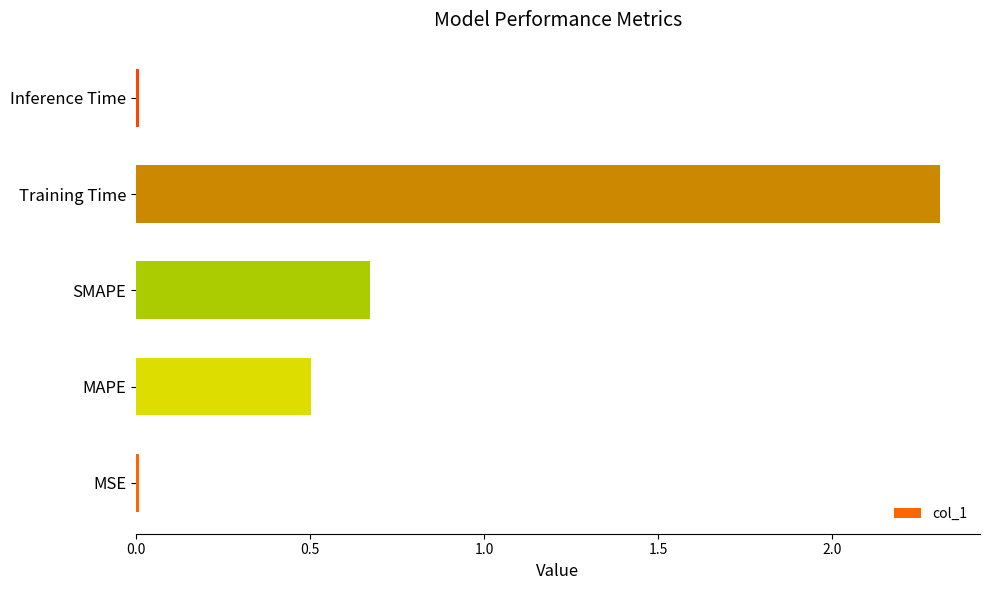

The value at Training Time is 3.0. True or false?

False